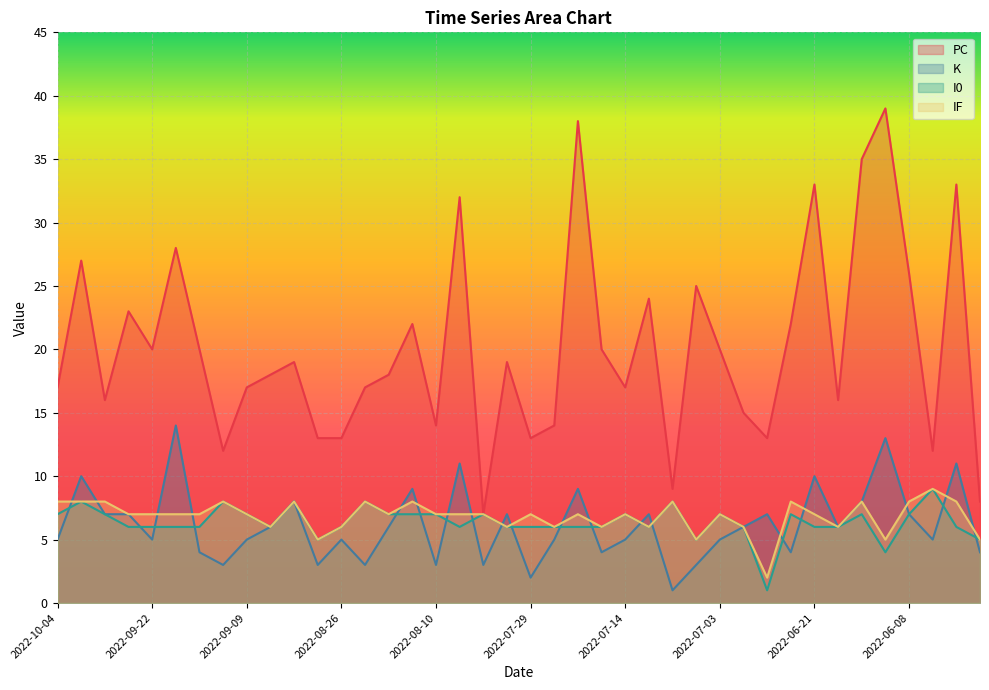

At how many categories does at least one series exceed 36?

2